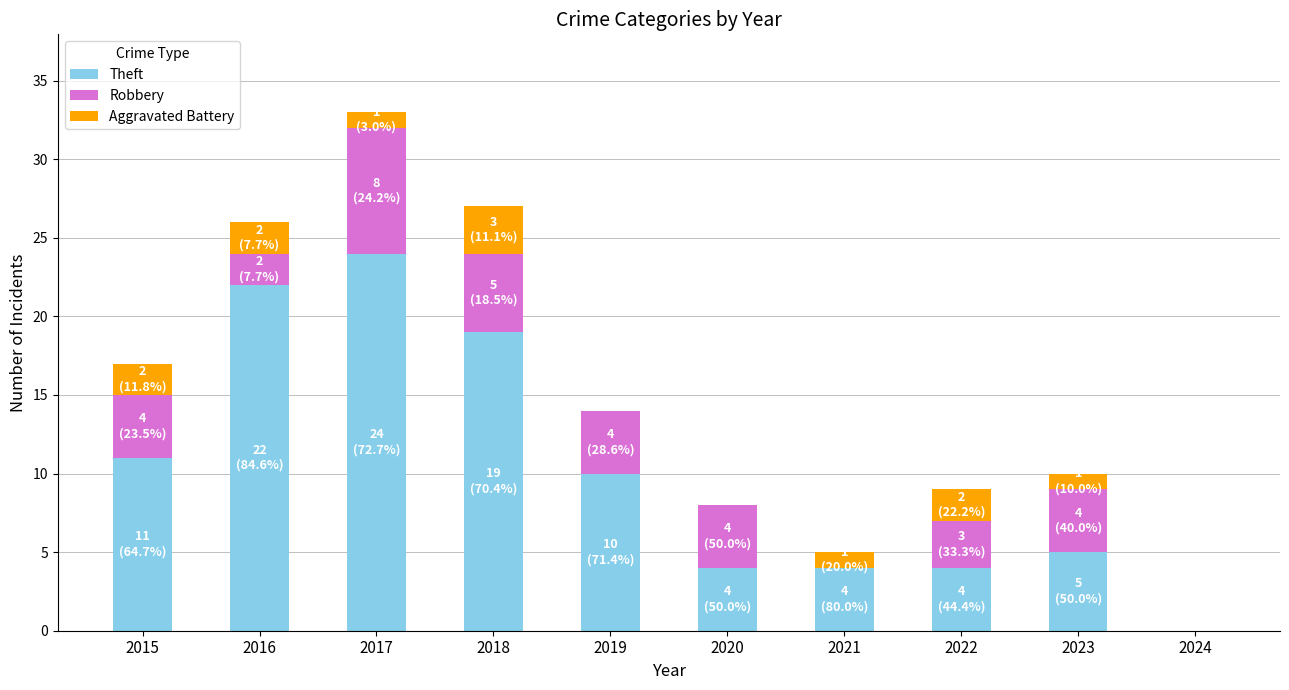

What is the sum of all Theft values?

103